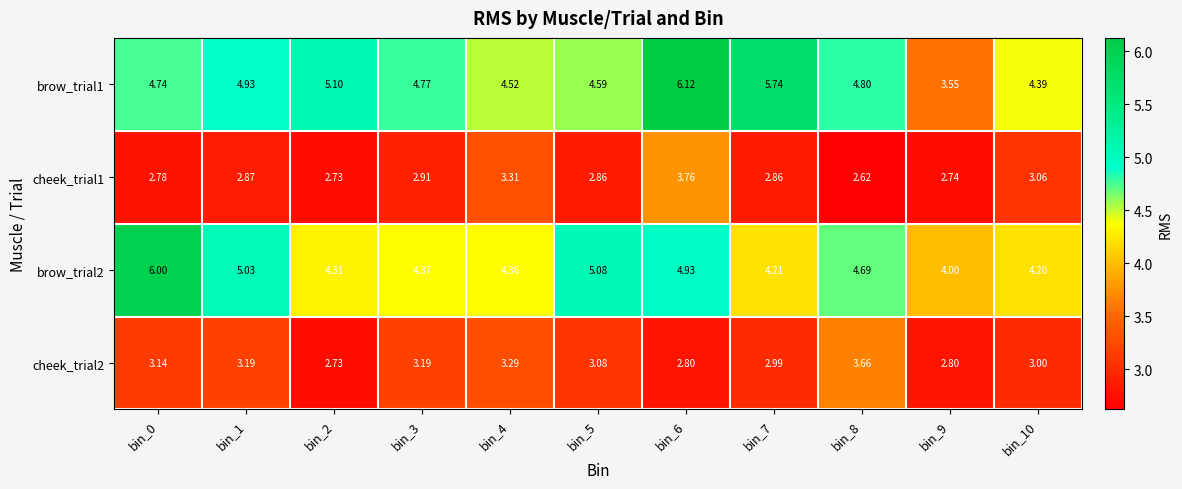

Between bin_0 and bin_6, which is larger?

bin_6